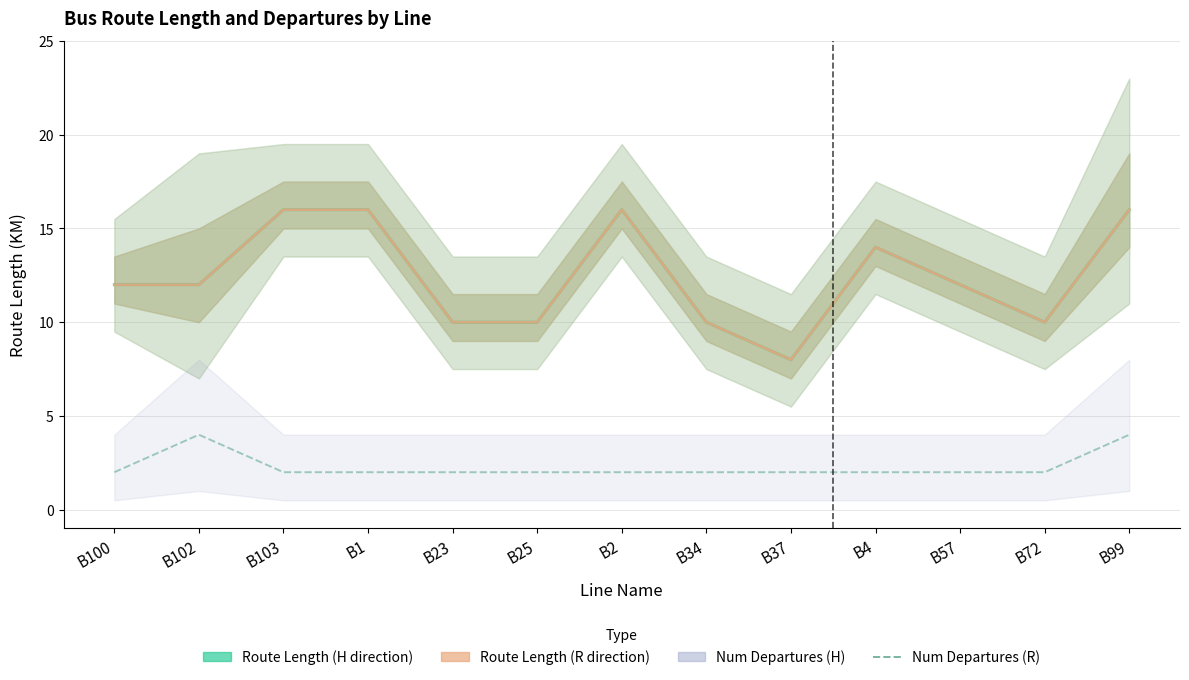

What is the label of the 9th point from the left?

B37